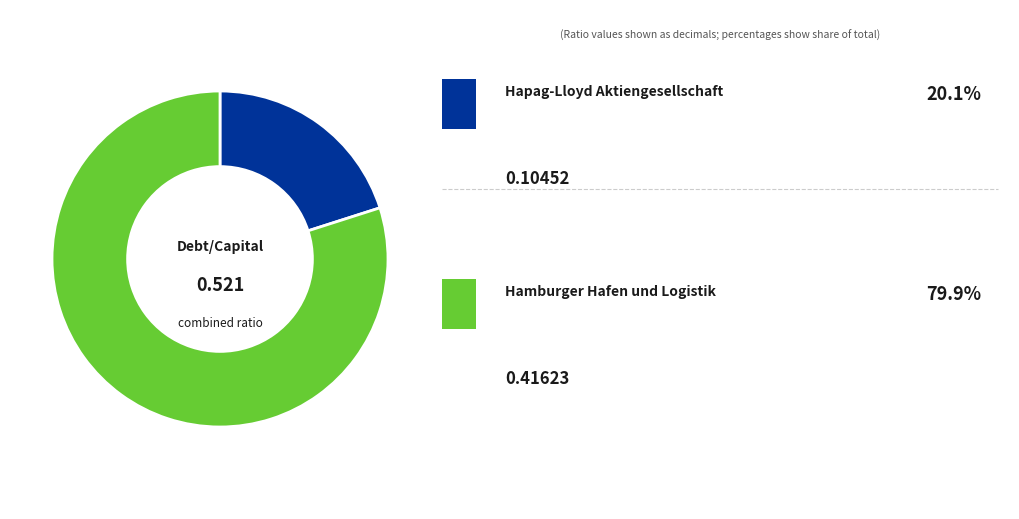

Is there any slice that represents more than half of the pie?

Yes